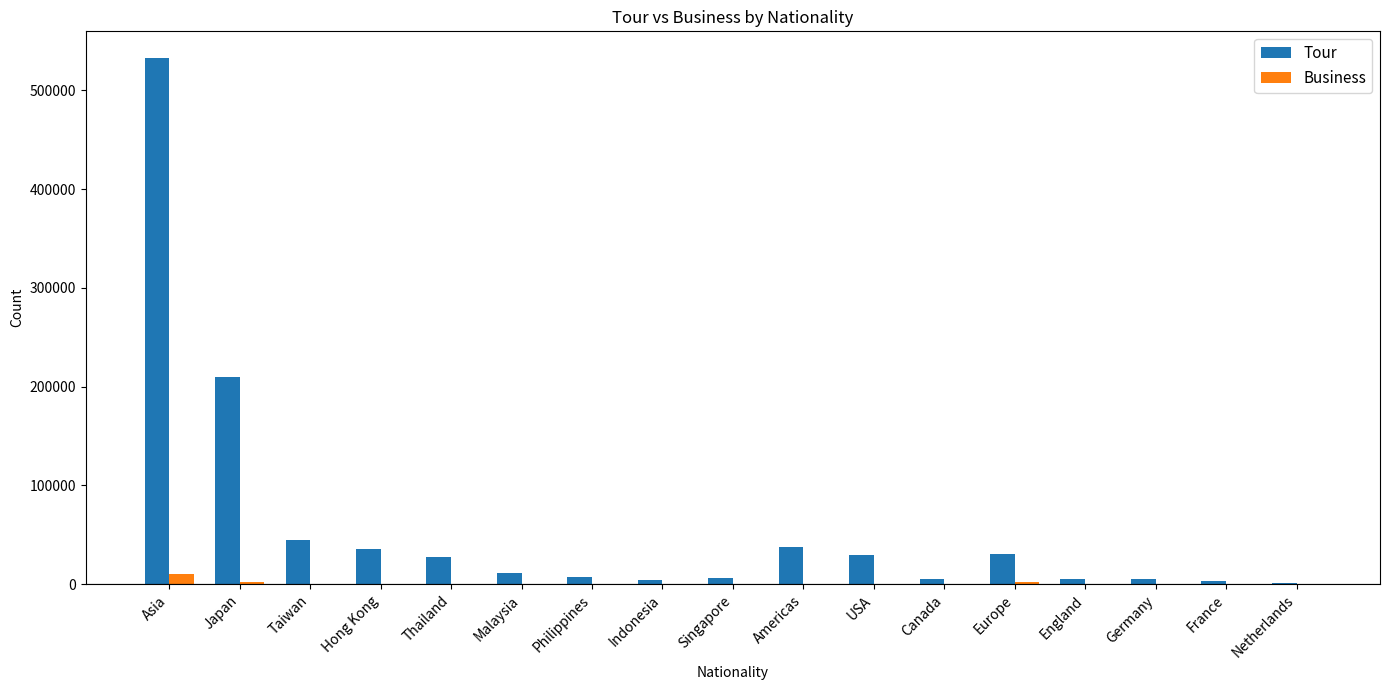

Which category has the highest value in the Tour series?

Asia